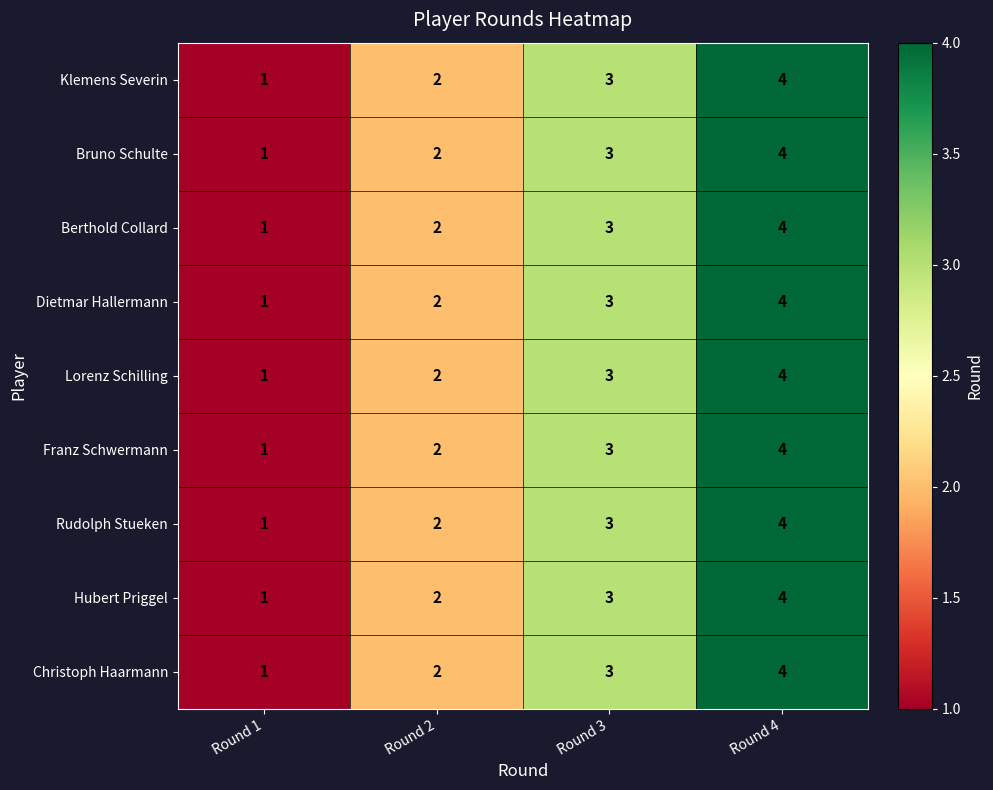

At which label is Franz Schwermann closest to 2?

Round 2